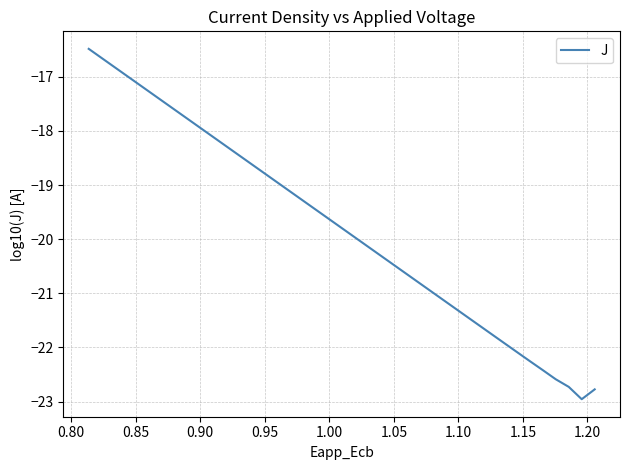

What is the average value?

-19.8